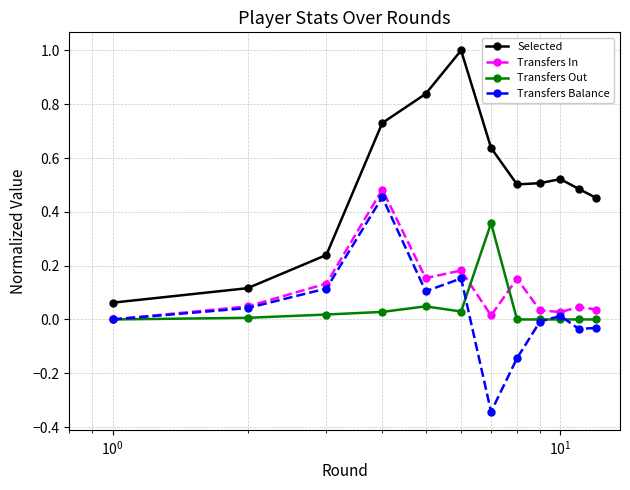

Which series has the largest range (max minus min)?

Selected